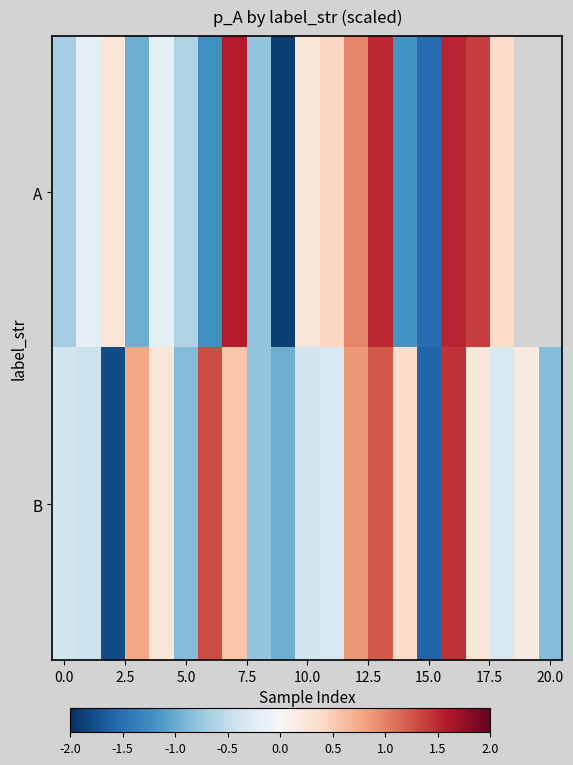

At which category is the sum across all series the highest?

16